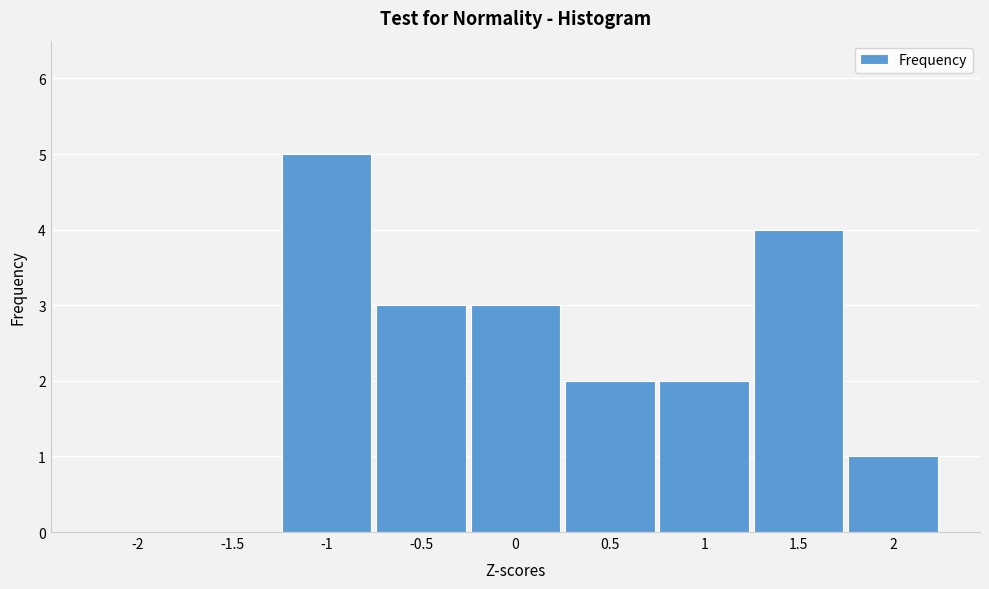

Reading right to left, transcribe all the data shown in this chart.

2=1	1.5=4	1=2	0.5=2	0=3	-0.5=3	-1=5	-1.5=0	-2=0